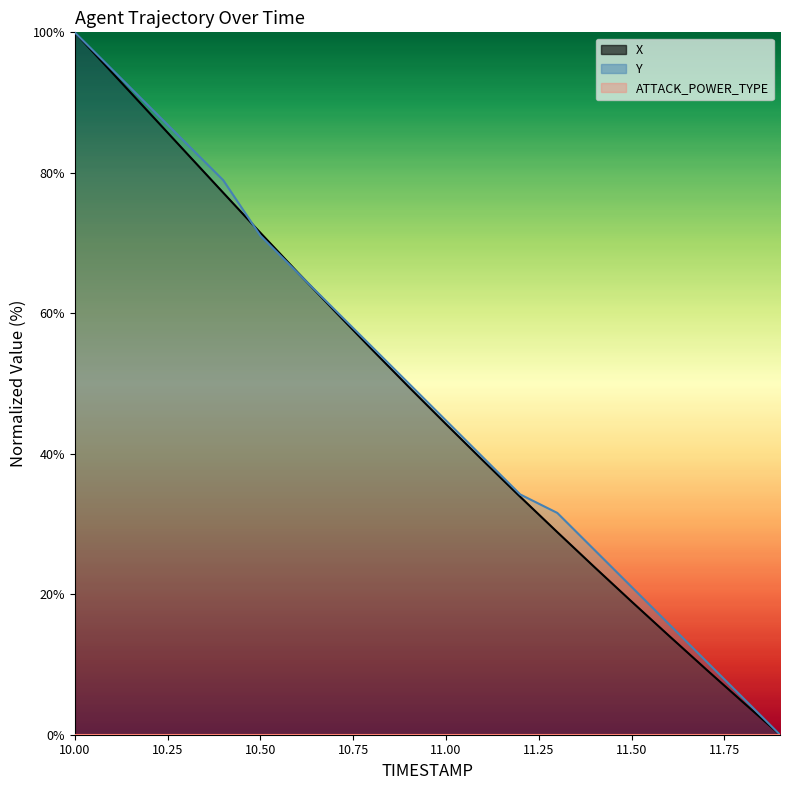

The Y series shows 125.5 at 10.5. True or false?

False